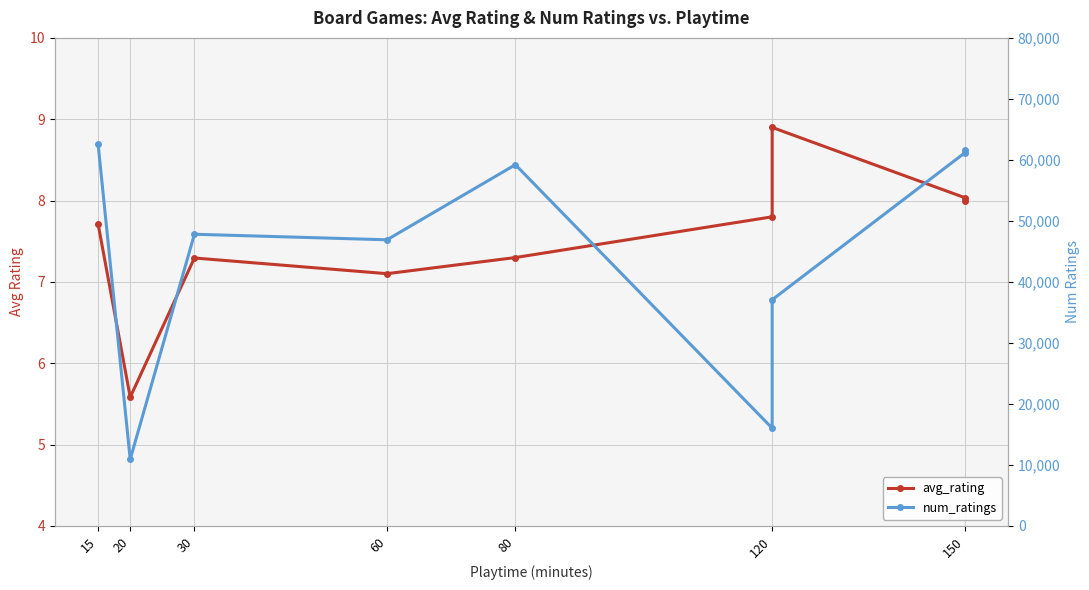

True or false: avg_rating and num_ratings intersect in this chart.

False